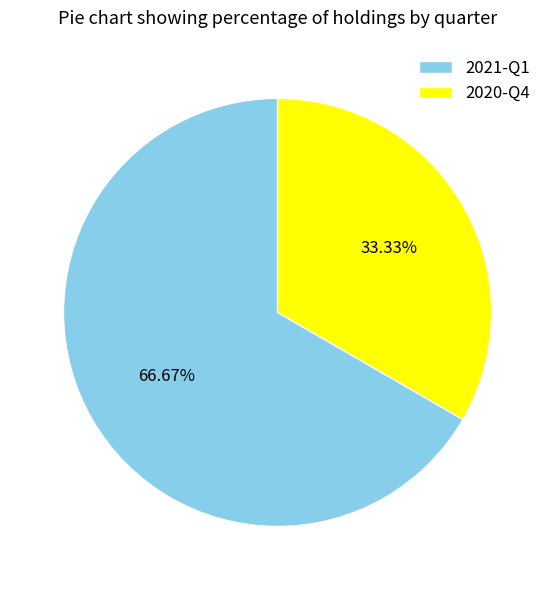

To the nearest percent, what percentage of the pie is 2020-Q4?

33%